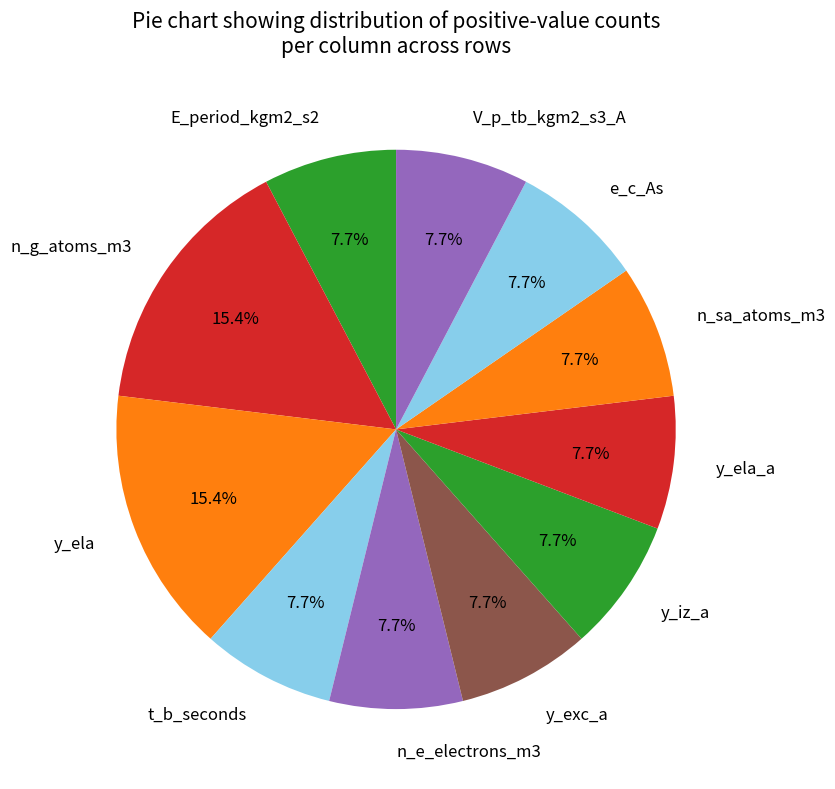

Approximately how many times larger is the value at n_g_atoms_m3 compared to y_exc_a?

2.0